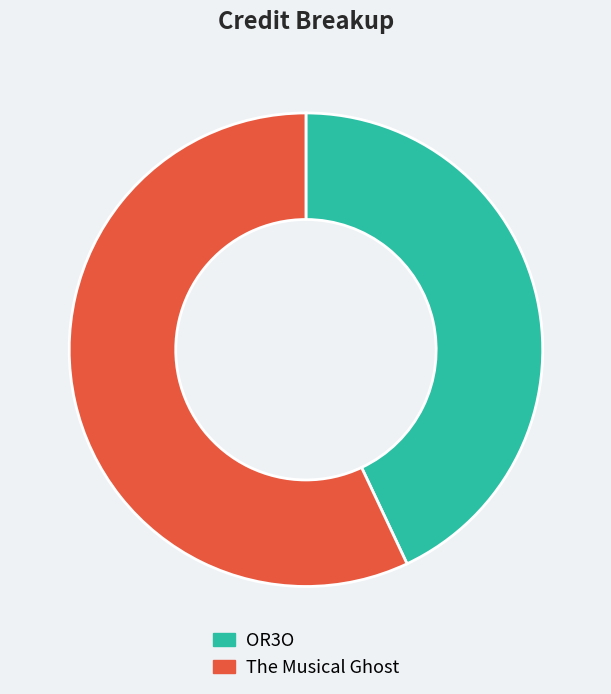

Is it true that OR3O is 43% of the pie?

True